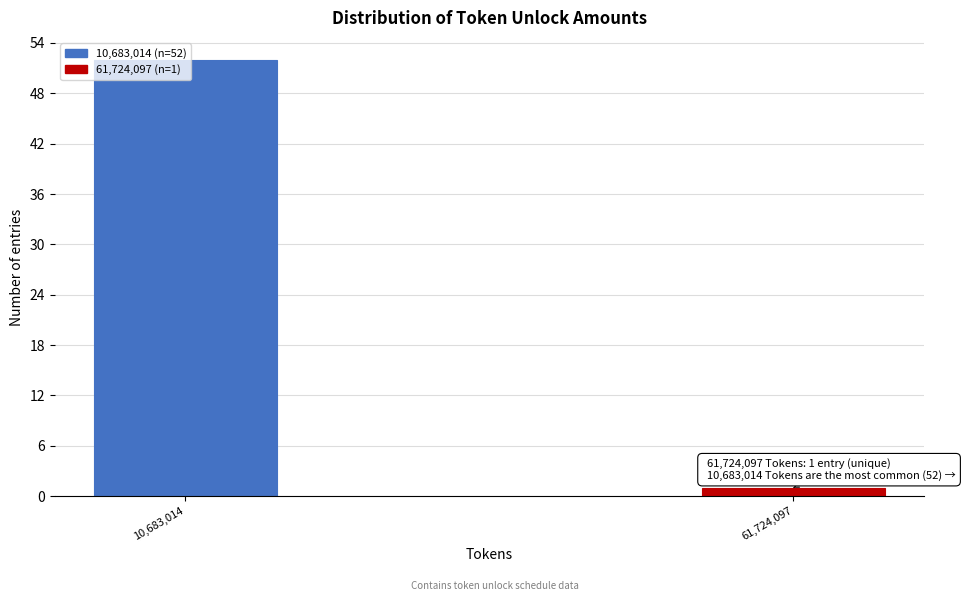

What is the label of the 2nd bar from the left?

61,724,097